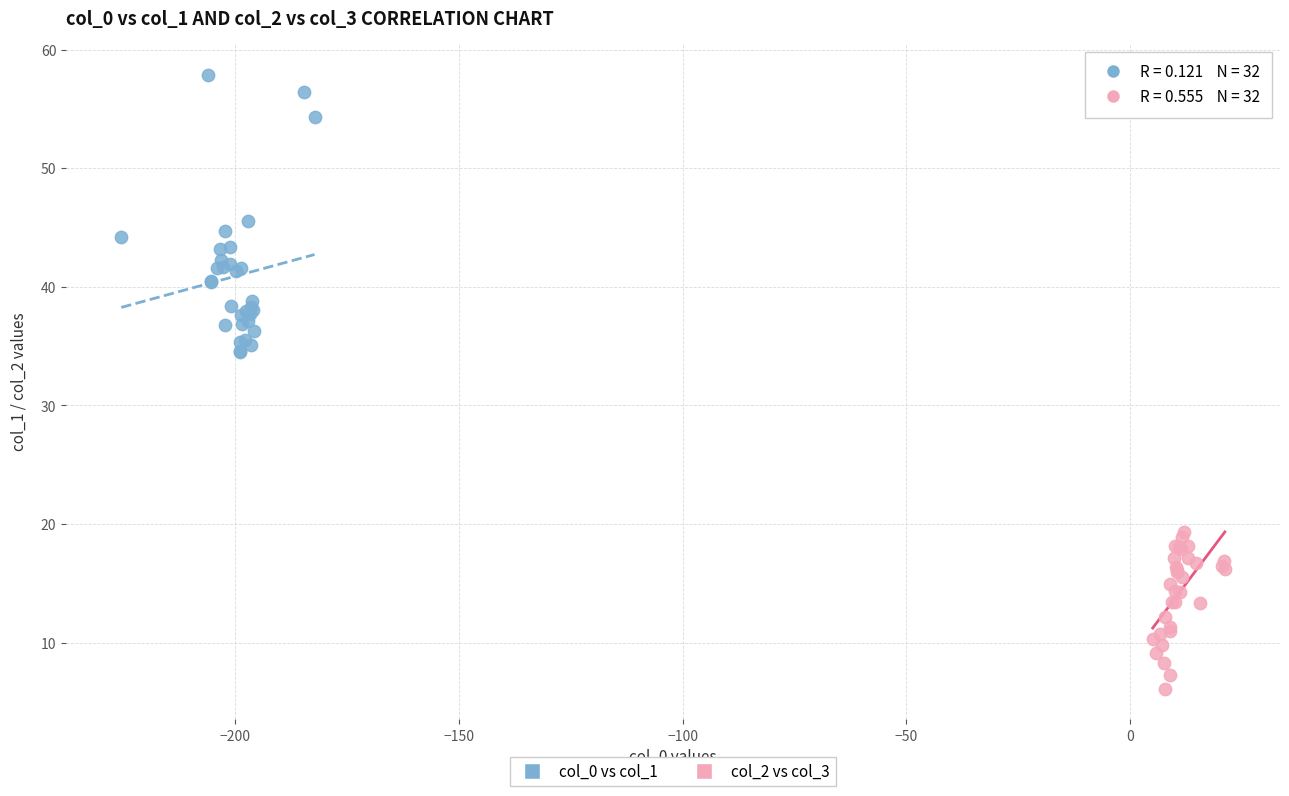

Which series contains the lowest Y value?

col_2 vs col_3